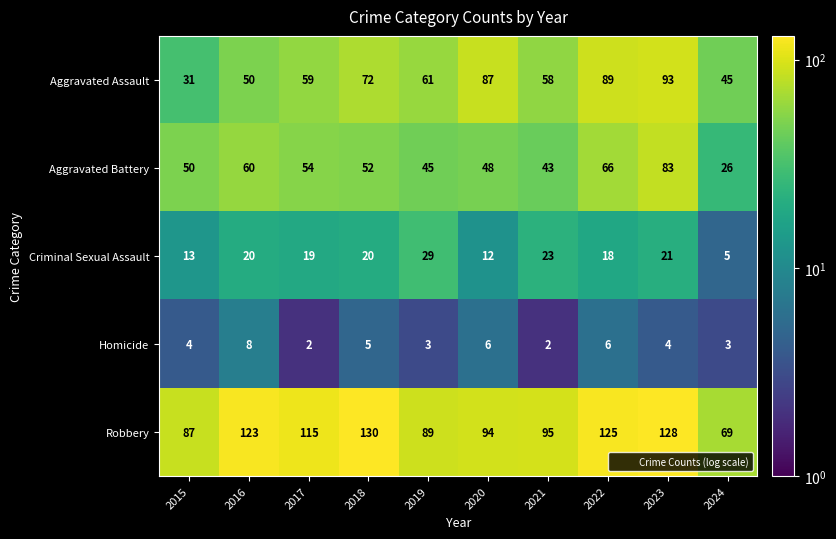

At which label does Aggravated Assault reach its minimum?

2015